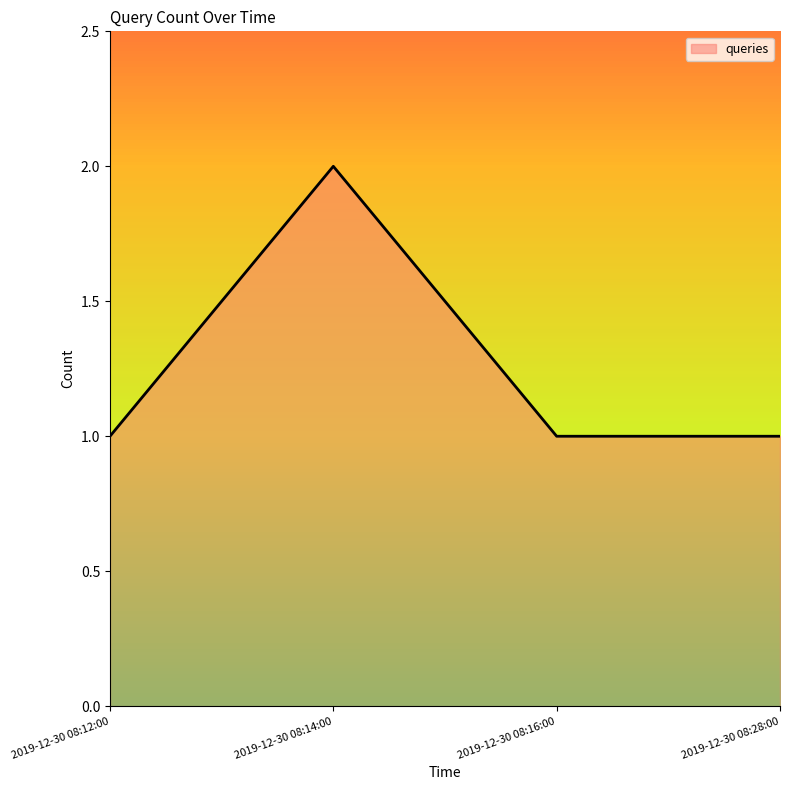

The chart shows a value of 3 at 2019-12-30 08:14:00. True or false?

False